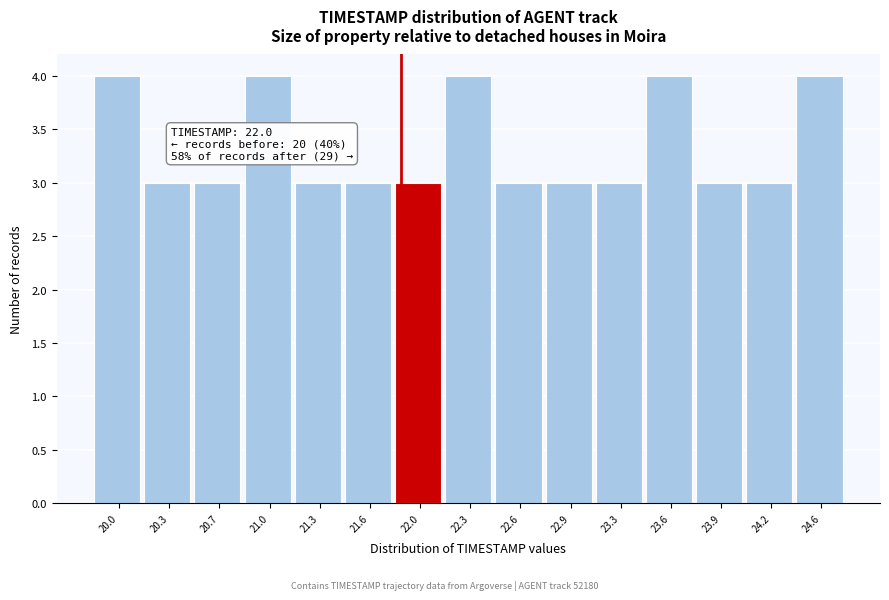

Reading right to left, what are all the values shown in this chart?

24.6=4	24.2=3	23.9=3	23.6=4	23.3=3	22.9=3	22.6=3	22.3=4	22.0=3	21.6=3	21.3=3	21.0=4	20.7=3	20.3=3	20.0=4